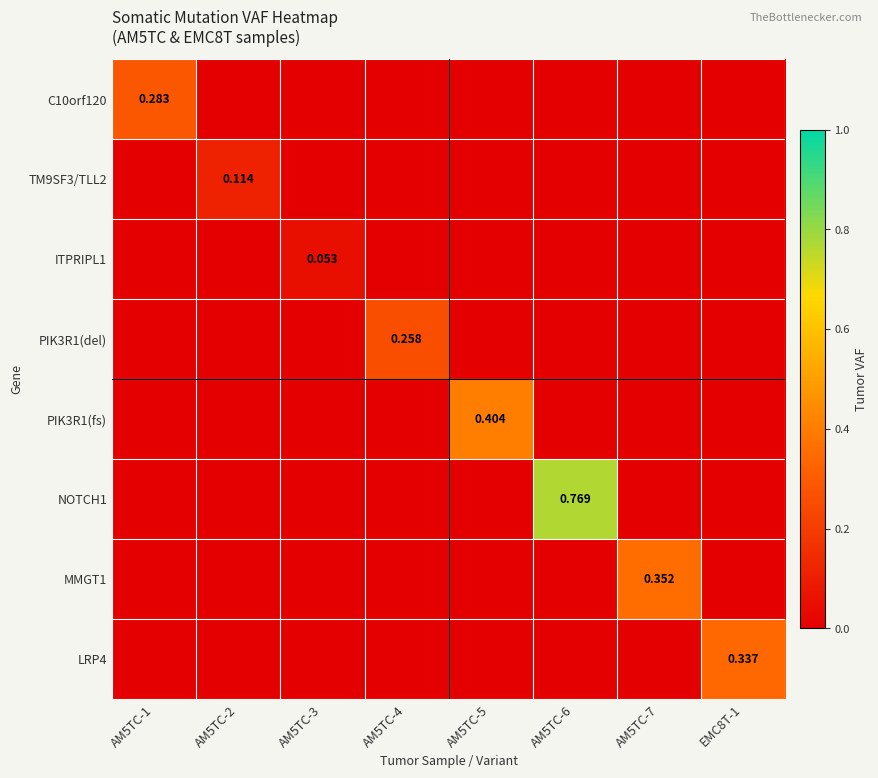

What is the total value across all series at AM5TC-1?

0.3